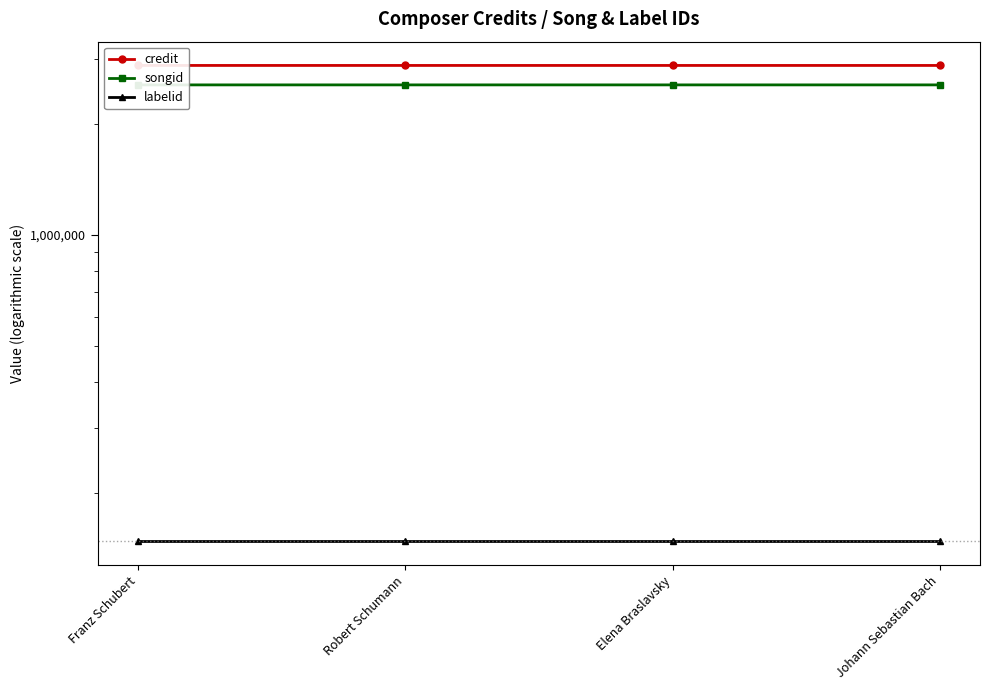

Reading left to right, list all the values displayed in this chart.

credit: Franz Schubert=2873422	Robert Schumann=2873422	Elena Braslavsky=2873422	Johann Sebastian Bach=2873450
songid: Franz Schubert=2545411	Robert Schumann=2545411	Elena Braslavsky=2545411	Johann Sebastian Bach=2545430
labelid: Franz Schubert=148291	Robert Schumann=148291	Elena Braslavsky=148291	Johann Sebastian Bach=148291